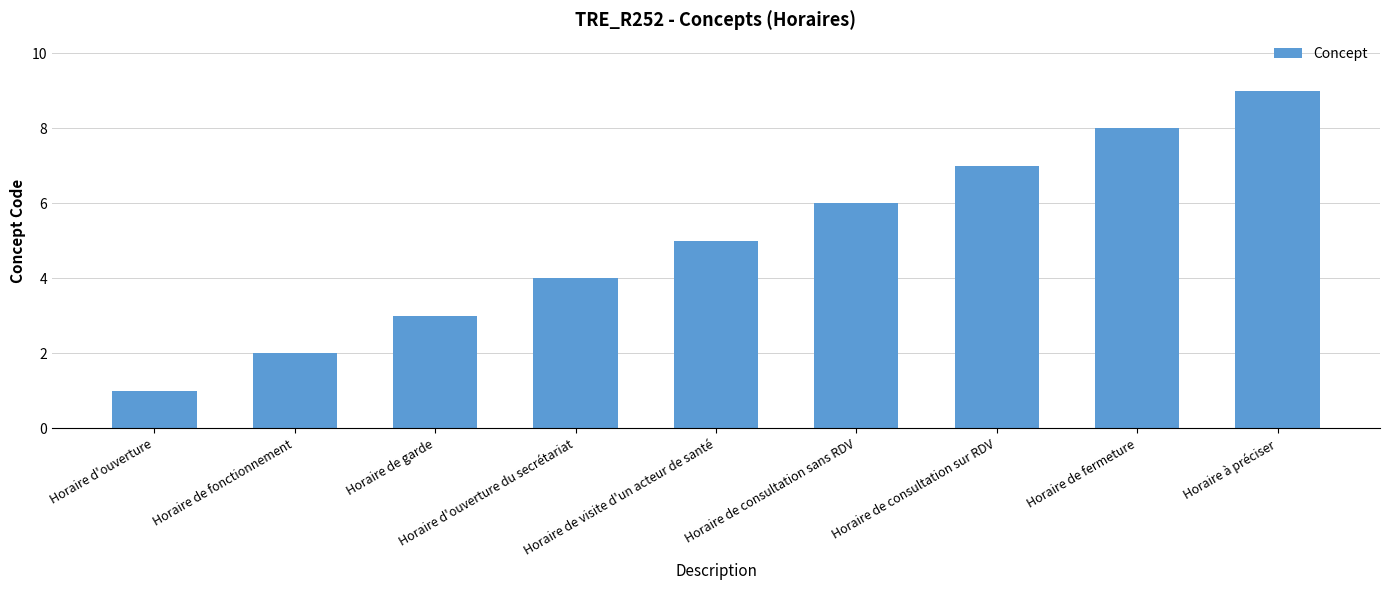

What is the approximate value at Horaire de garde?

3